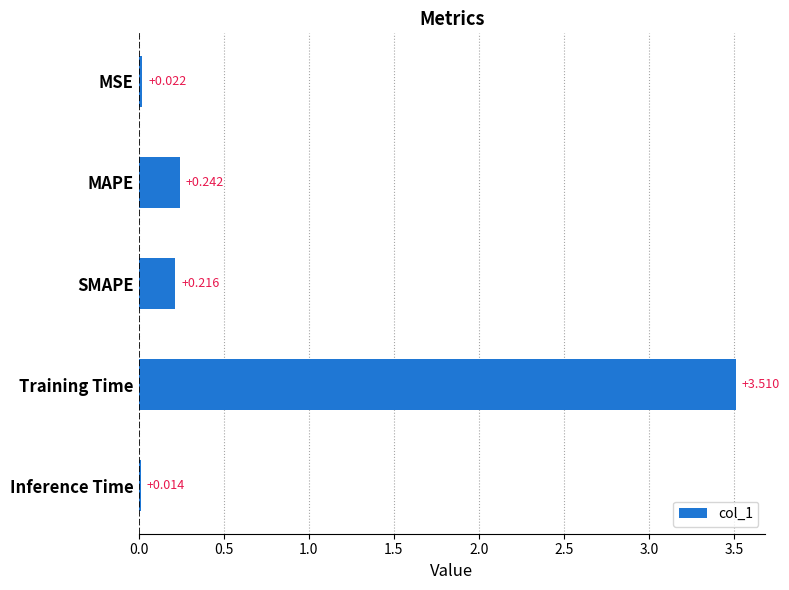

List the labels in order of value, largest first.

Training Time, MAPE, SMAPE, MSE, Inference Time